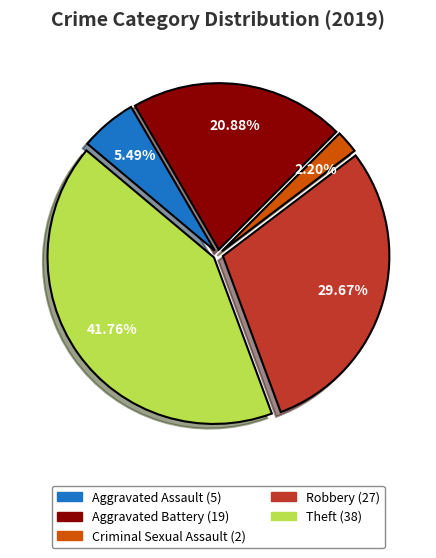

How many slices are in this pie chart?

5